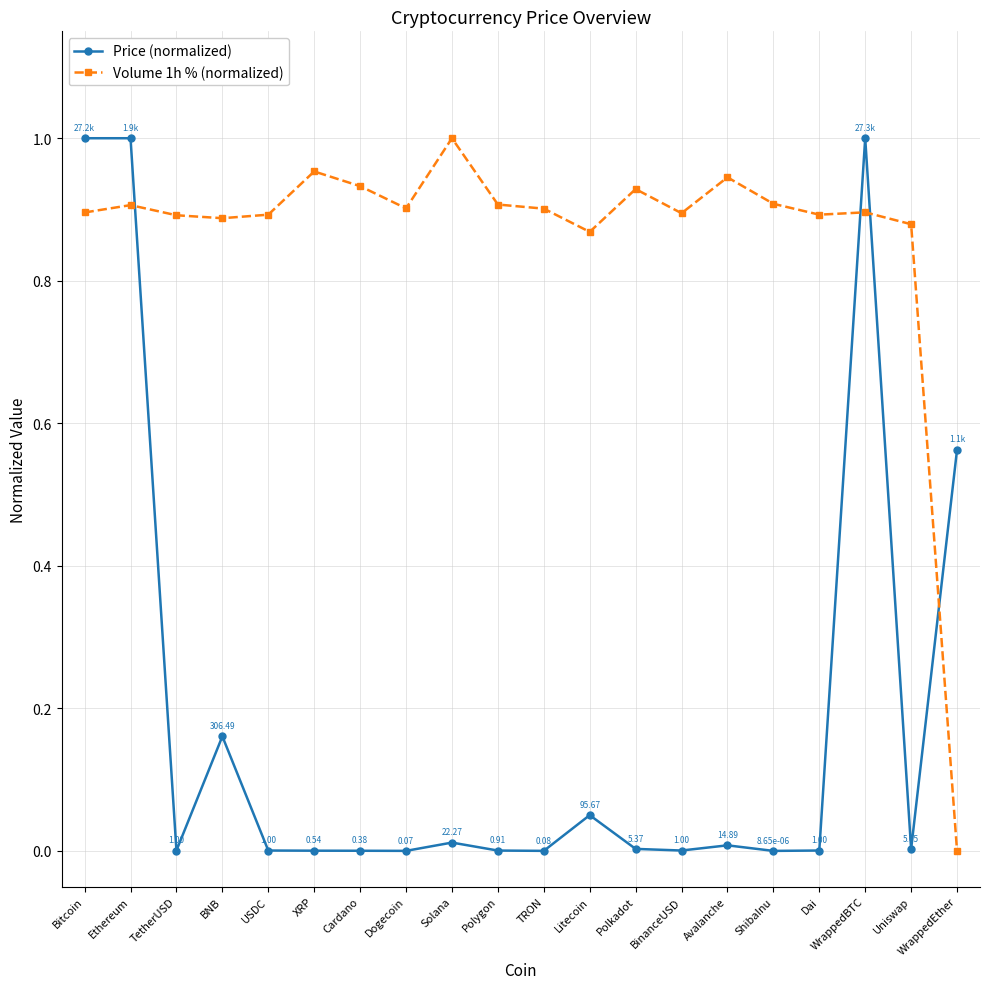

At which label does Volume 1h % (normalized) reach its peak?

Solana